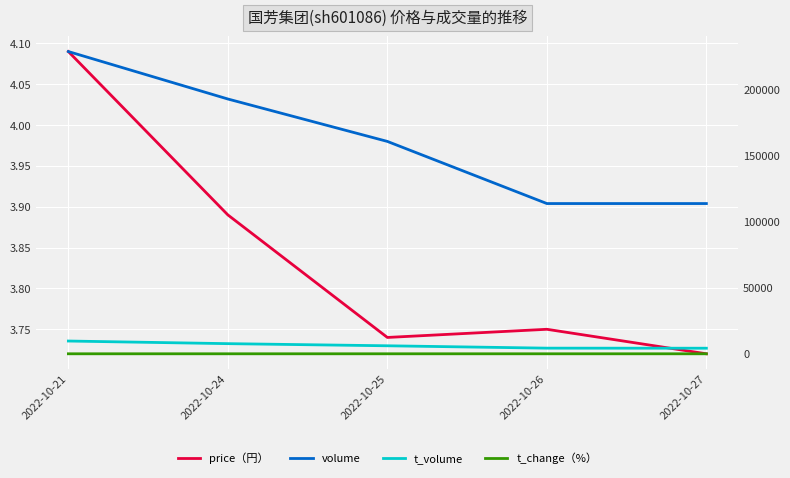

Reading left to right, transcribe all the data shown in this chart.

price（円）: 2022-10-21=4.1	2022-10-24=3.9	2022-10-25=3.7	2022-10-26=3.8	2022-10-27=3.7
volume: 2022-10-21=228545.0	2022-10-24=192668.0	2022-10-25=160591.0	2022-10-26=113613.0	2022-10-27=113612.0
t_volume: 2022-10-21=9648.0	2022-10-24=7666.0	2022-10-25=6055.0	2022-10-26=4264.0	2022-10-27=4217.0
t_change（%）: 2022-10-21=3.4	2022-10-24=2.9	2022-10-25=2.4	2022-10-26=1.7	2022-10-27=1.7